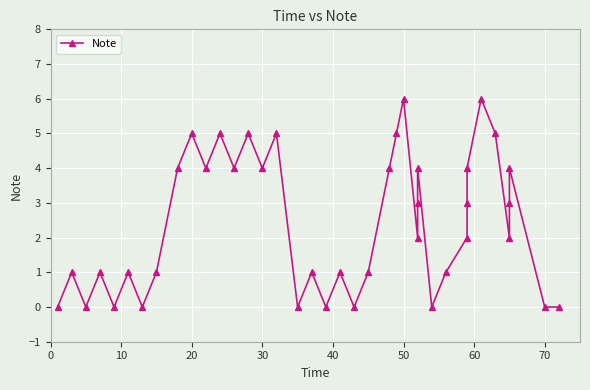

What is the maximum value shown in the chart?

6